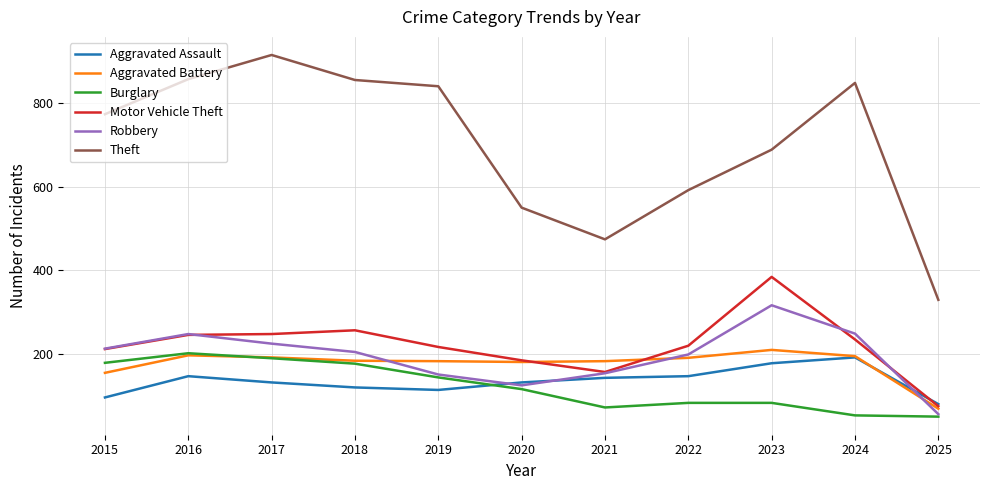

What is the spread (max minus min) of values at 2015?

679